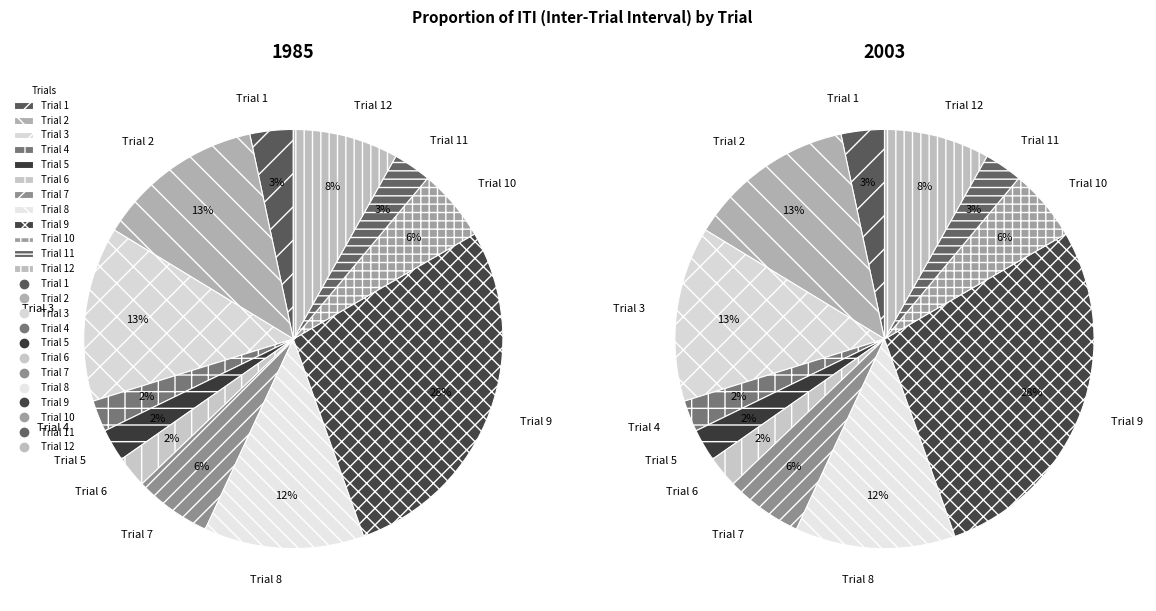

Is it true that Trial 1 is 3% of the pie?

True